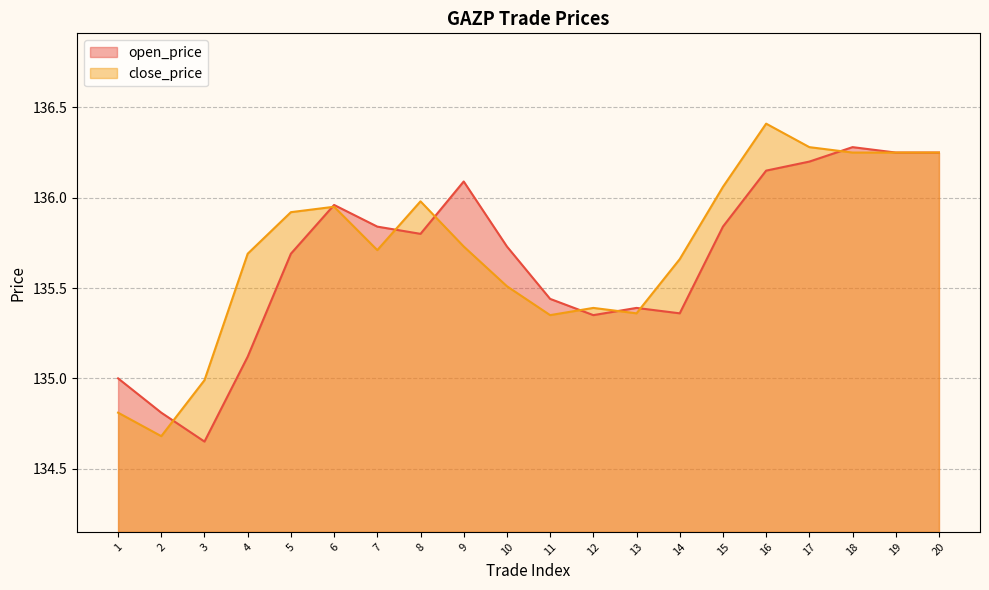

In close_price, how many points are higher than both neighbors (excluding endpoints)?

4